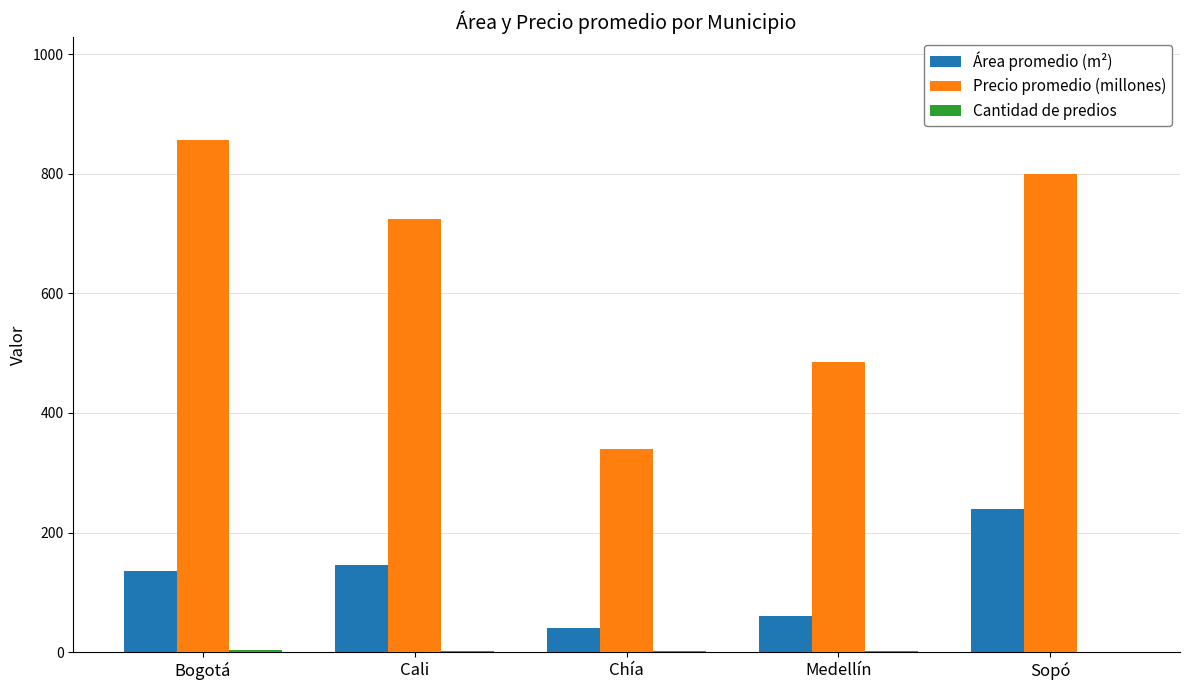

What is the maximum value for Área promedio (m²)?

240